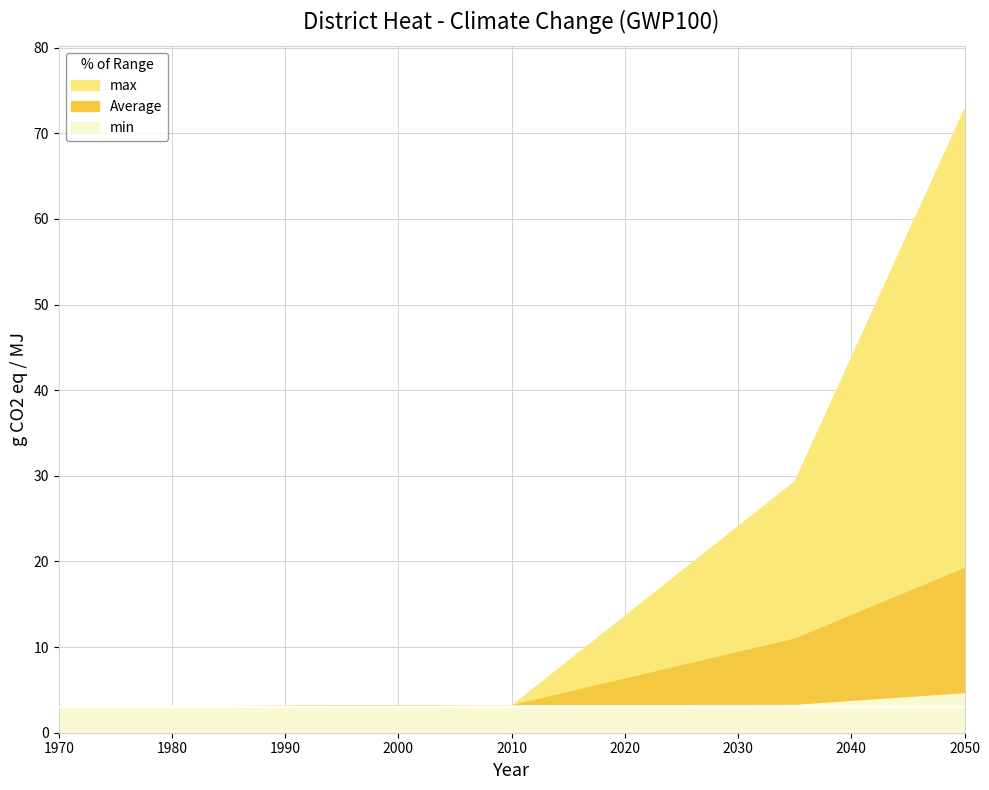

At which category does the chart reach its peak across all series?

2050